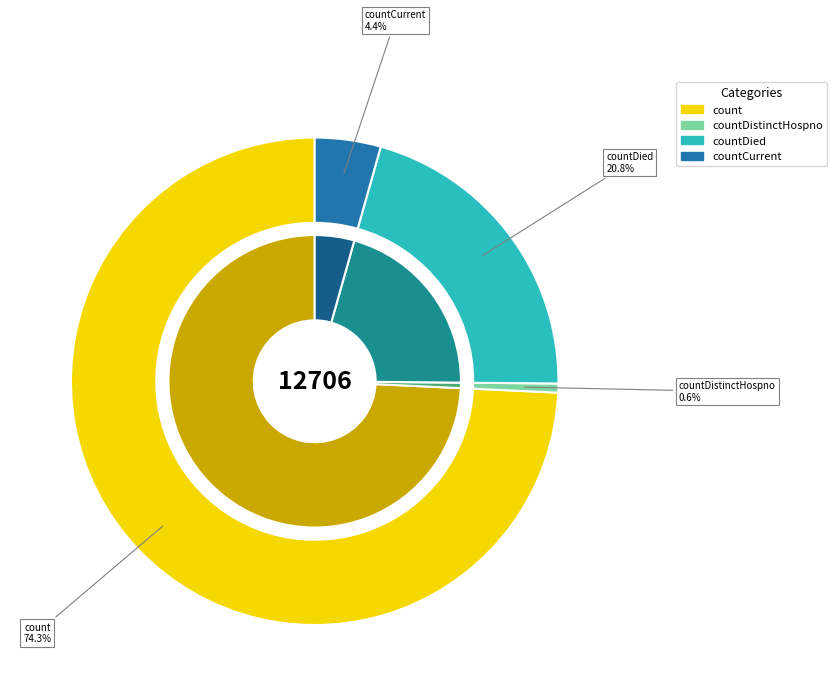

Combined, do countCurrent and count account for over 50%?

Yes